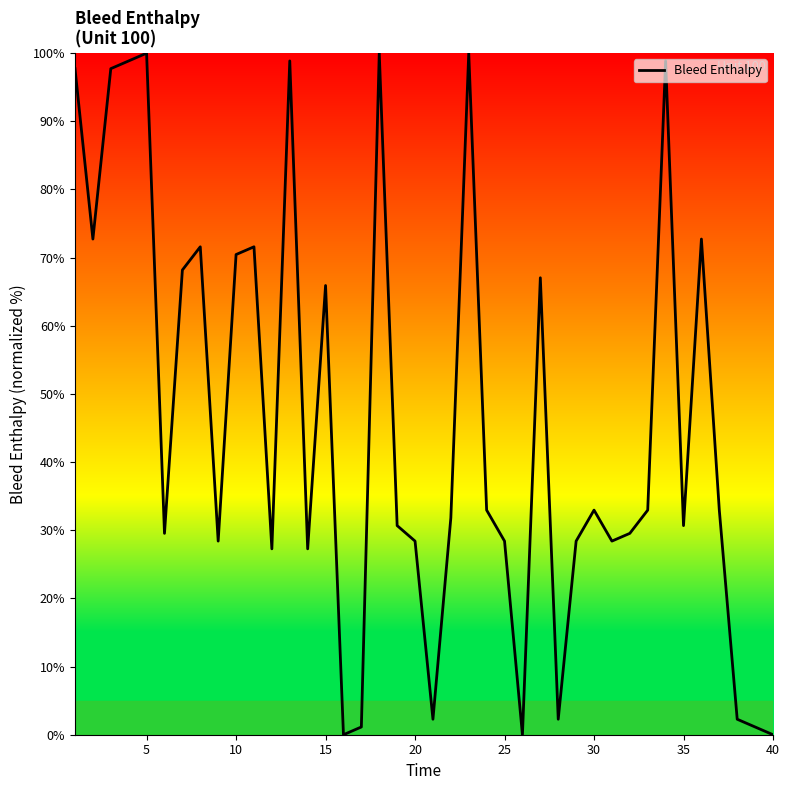

What is the difference between the maximum and minimum values?

100.0